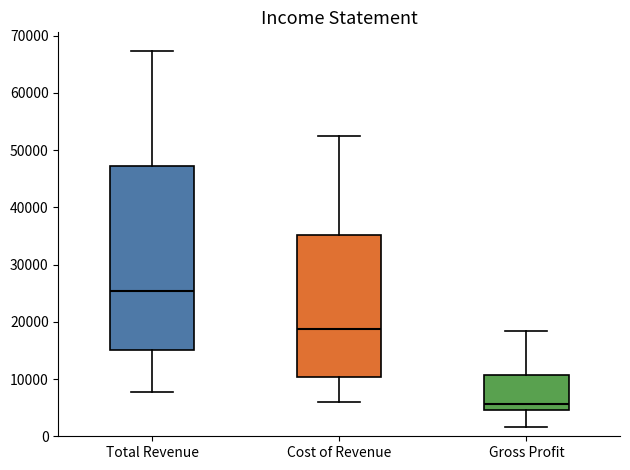

Reading left to right, transcribe this box plot: for each box, give where its median line is, the range the box spans, and where its two whiskers end, as read against the y-axis. The values are not printed on the chart, so give them approximately, as read against the axis.

Total Revenue: median 25000, box 15000 to 47000, whiskers 8000 to 67000
Cost of Revenue: median 19000, box 10000 to 35000, whiskers 6000 to 53000
Gross Profit: median 6000, box 5000 to 11000, whiskers 2000 to 18000